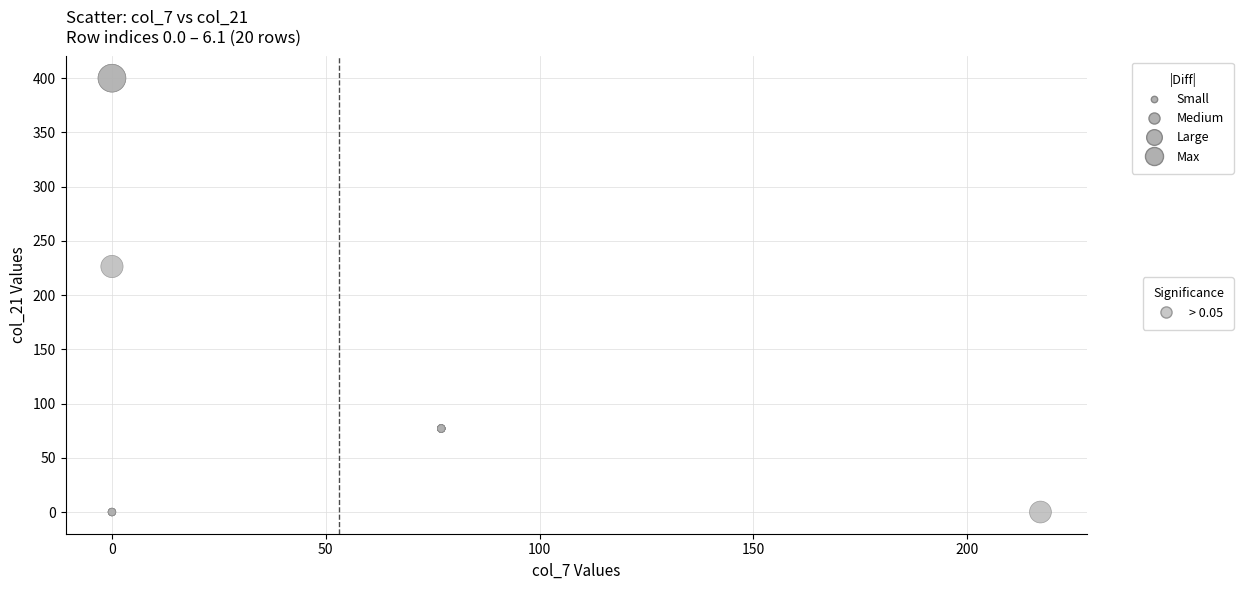

What Y value in the scatter plot is closest to 200?

226.4